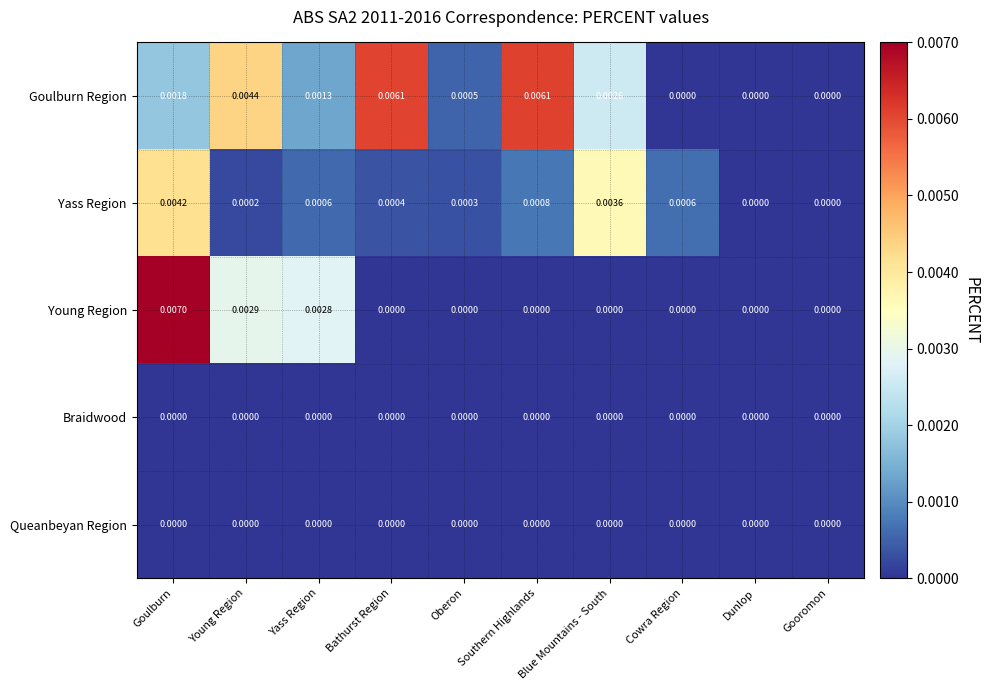

Which series has the largest total across all categories?

Goulburn Region